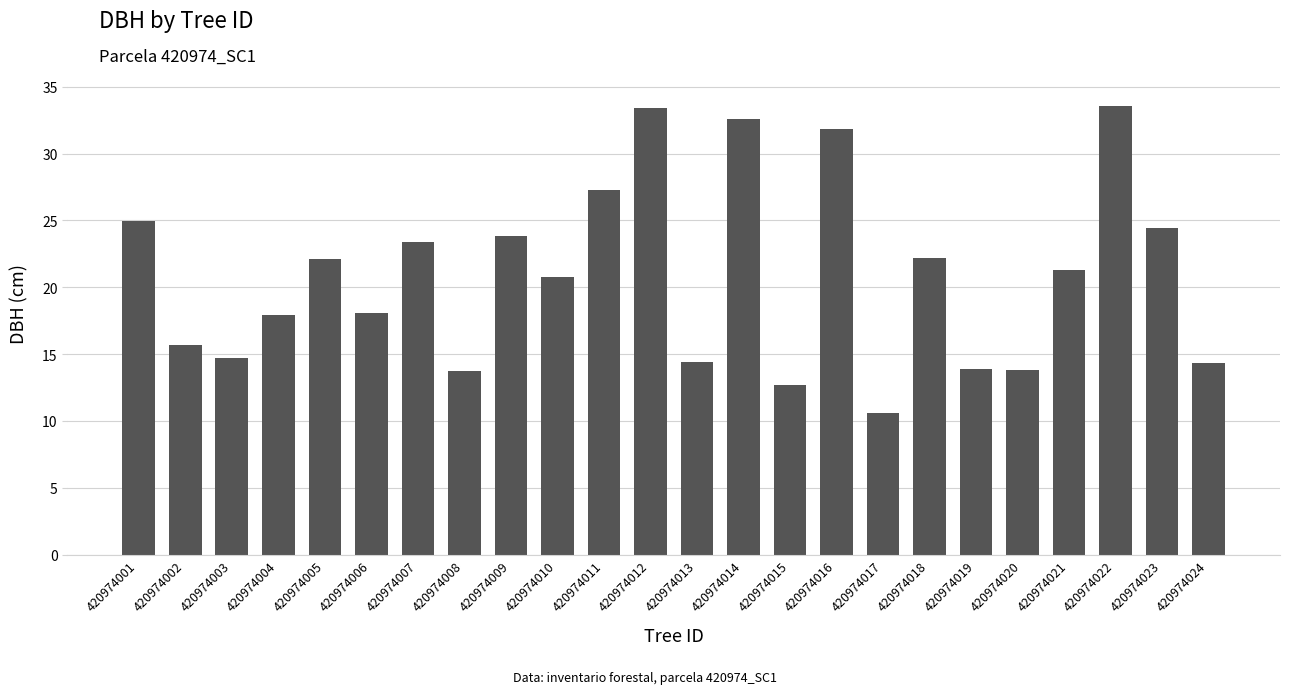

The chart shows a value of 5.9 at 420974004. True or false?

False